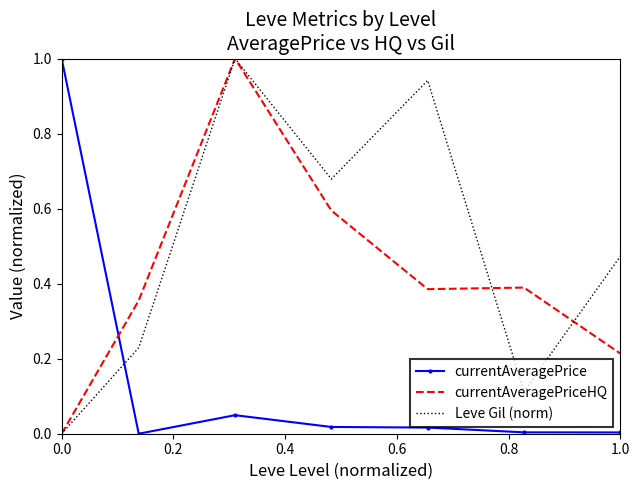

What is the maximum value for currentAveragePriceHQ?

1.0